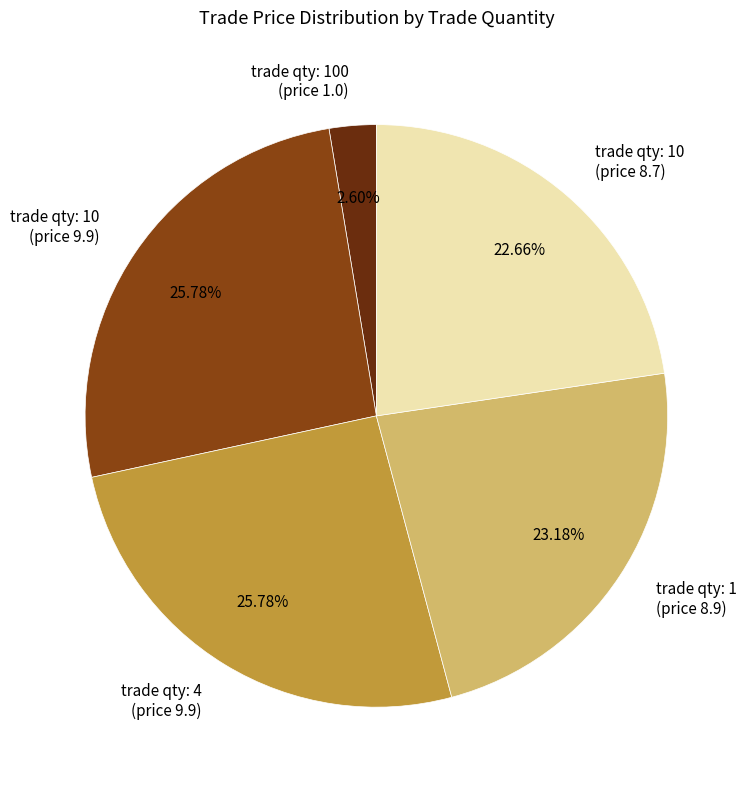

Which slice is the smallest?

trade qty: 100 (price 1.0)